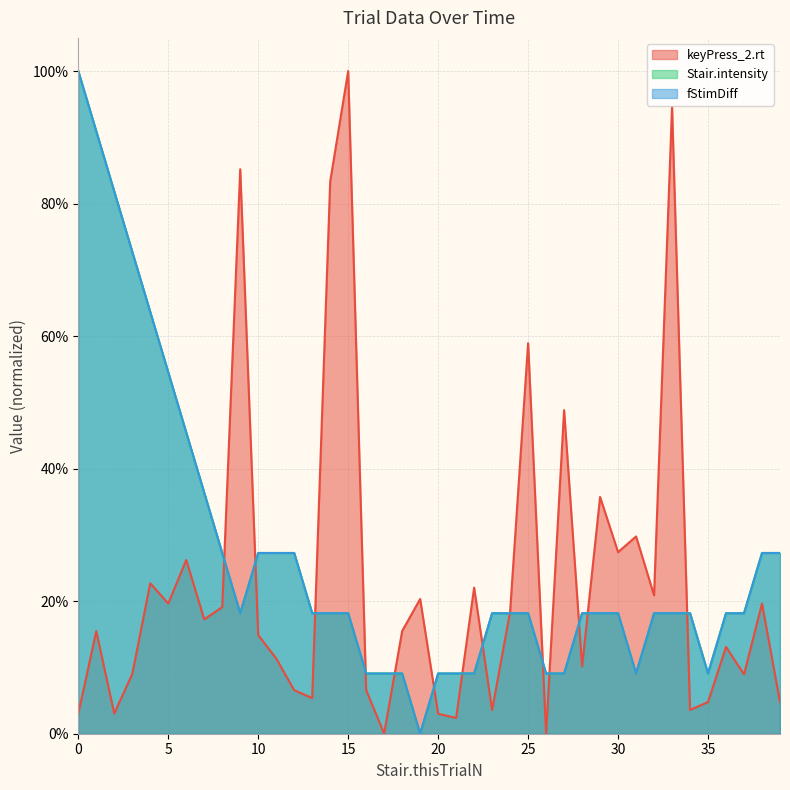

What is the sum of the fStimDiff values at 21 and 5?

0.6